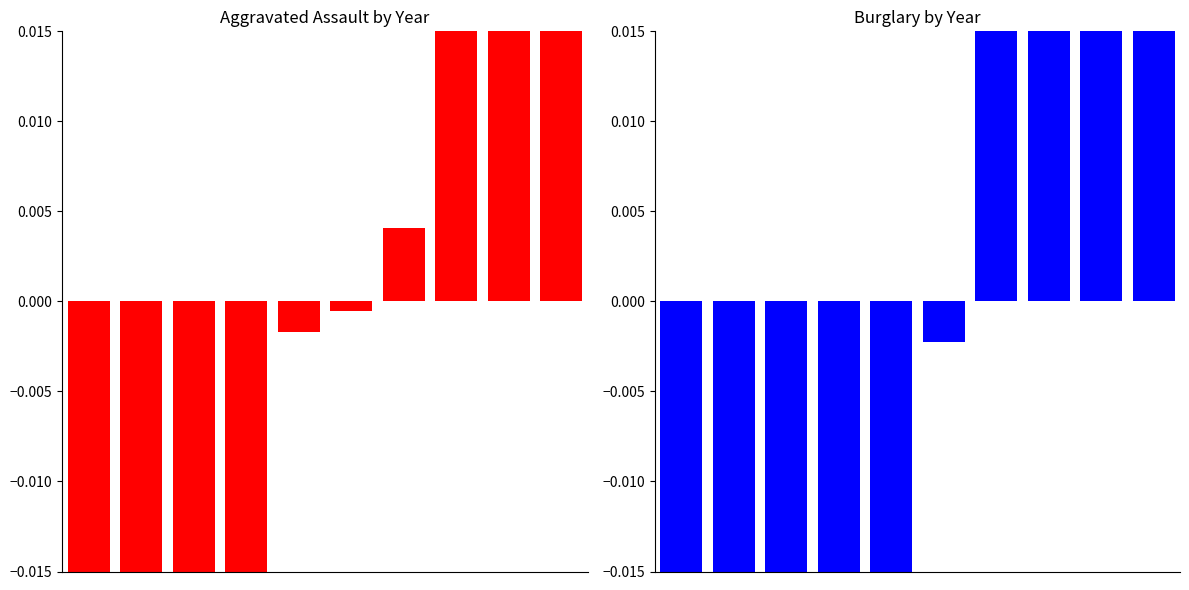

What is the difference between the maximum and minimum values in the Aggravated Assault series?

0.1